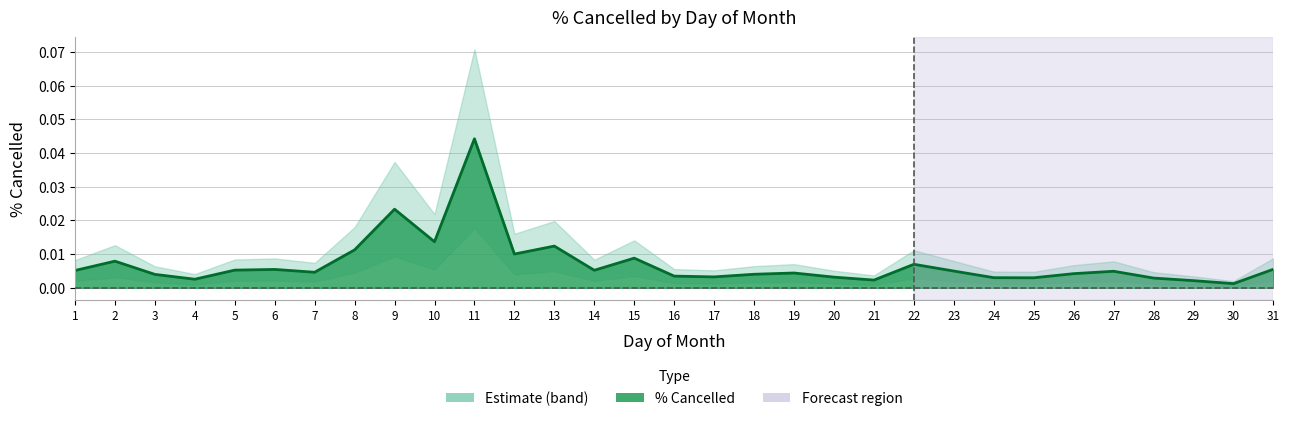

List the labels in order of value, largest first.

11, 9, 10, 13, 8, 12, 15, 2, 22, 31, 6, 5, 14, 1, 23, 27, 7, 19, 26, 18, 3, 16, 17, 20, 24, 25, 28, 4, 21, 29, 30